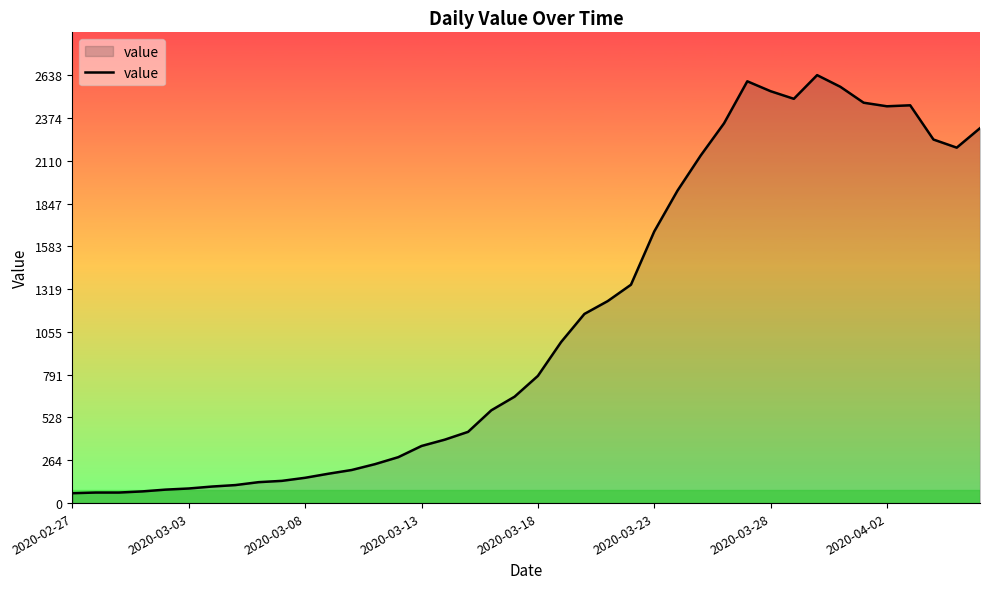

What is the difference between the maximum and minimum values?

2577